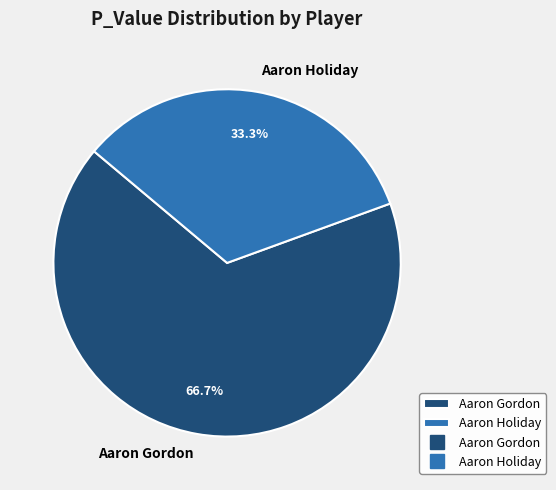

What is the smallest slice in the pie chart?

Aaron Holiday